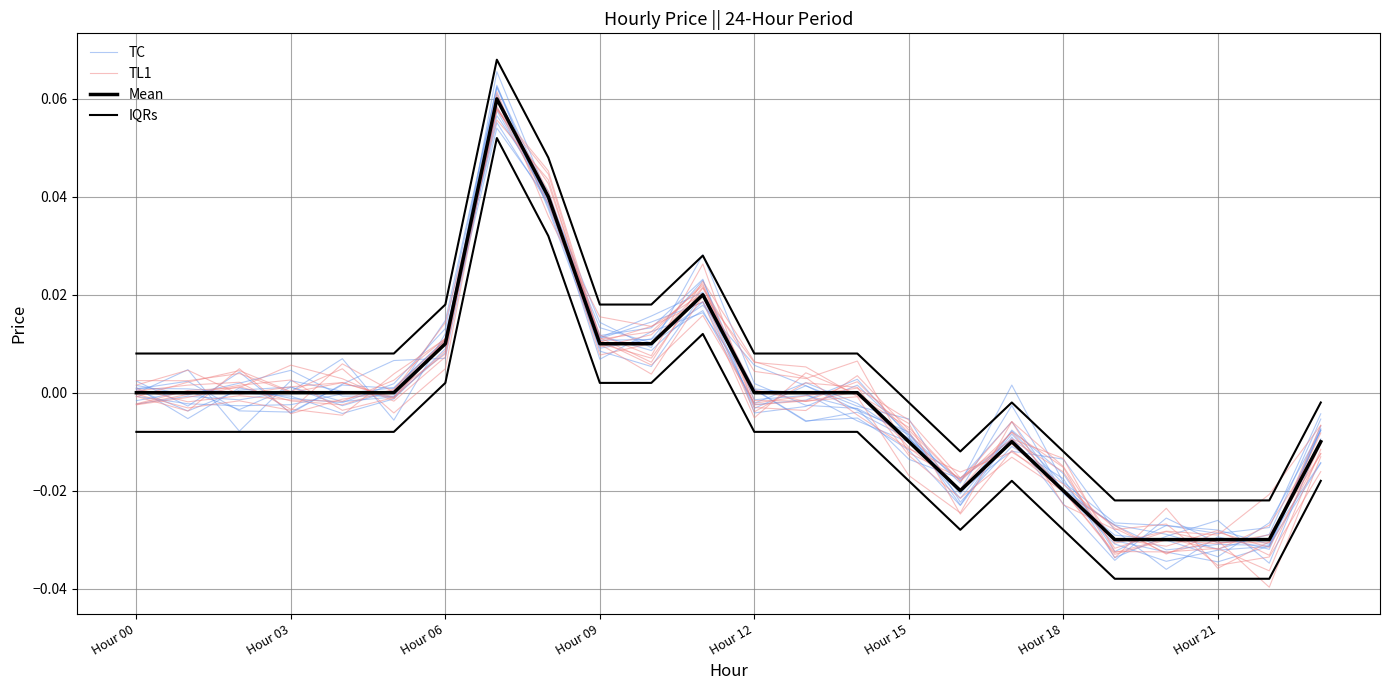

The value of TC at 20 is -0.0. True or false?

True